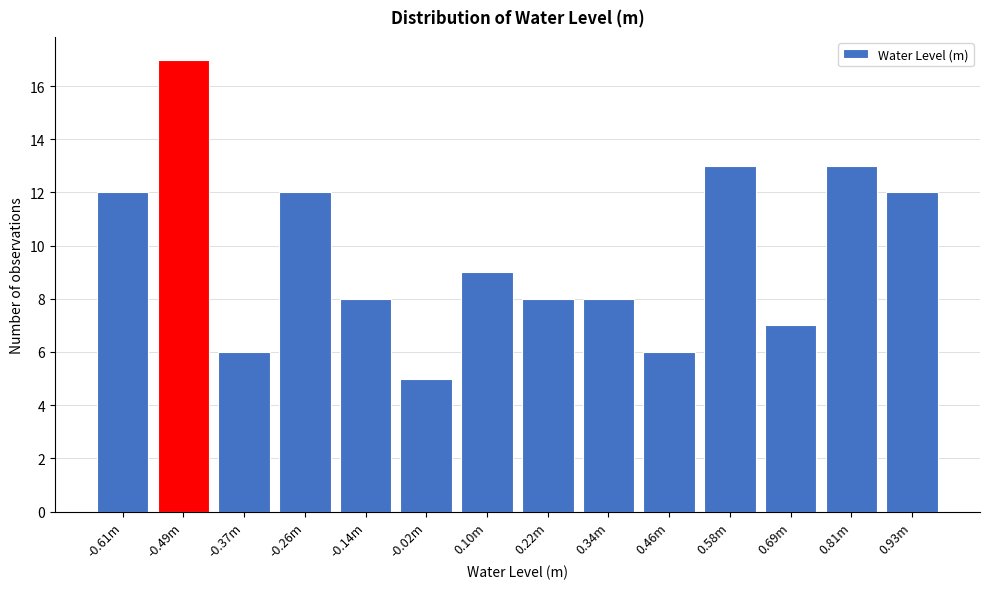

Reading right to left, list all the values displayed in this chart.

12	13	7	13	6	8	8	9	5	8	12	6	17	12